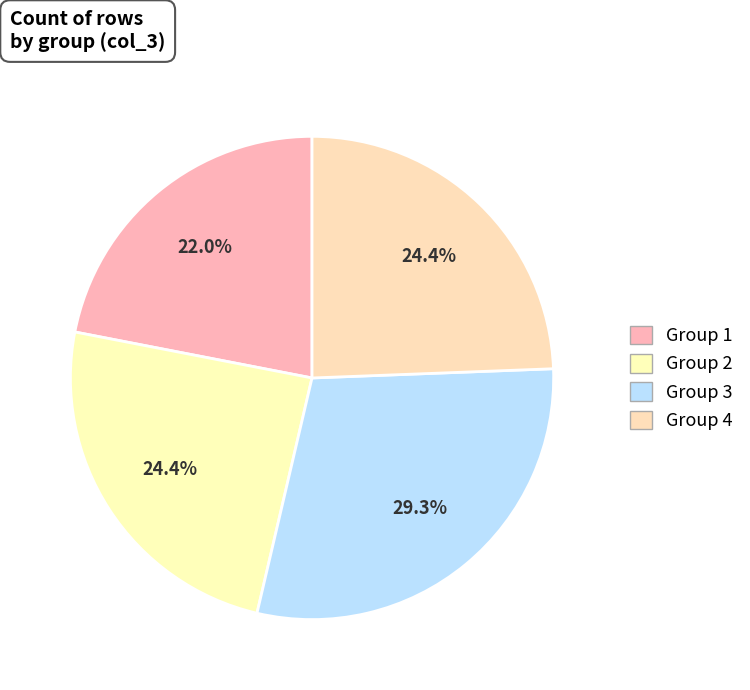

What is the smallest slice in the pie chart?

1